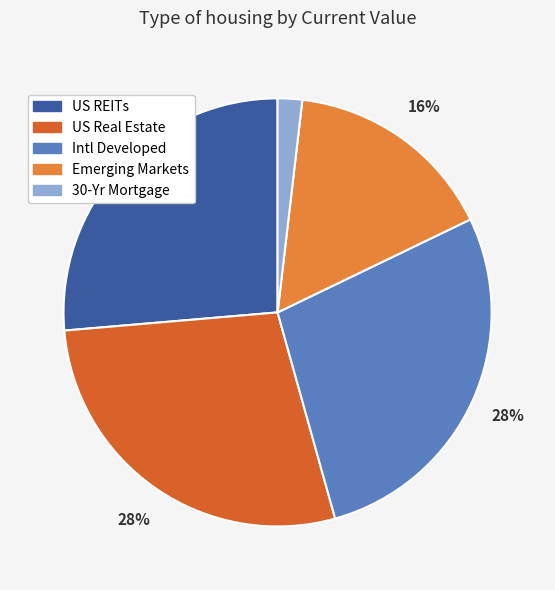

Does US REITs account for over 50% of the chart?

No